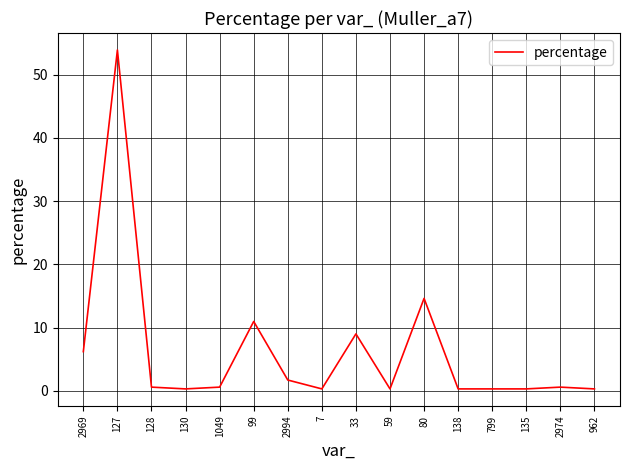

Does the chart display data point markers on the line(s)?

No